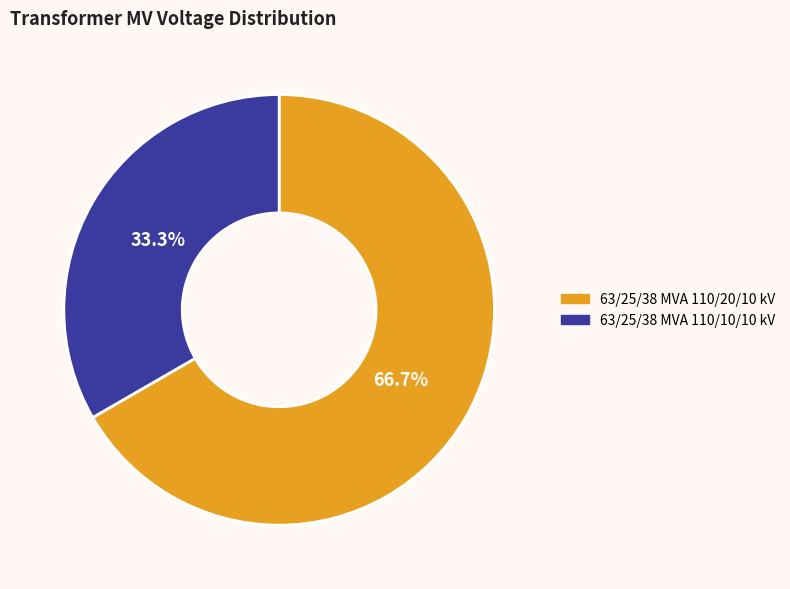

To the nearest percent, what percentage of the pie is 63/25/38 MVA 110/20/10 kV?

67%